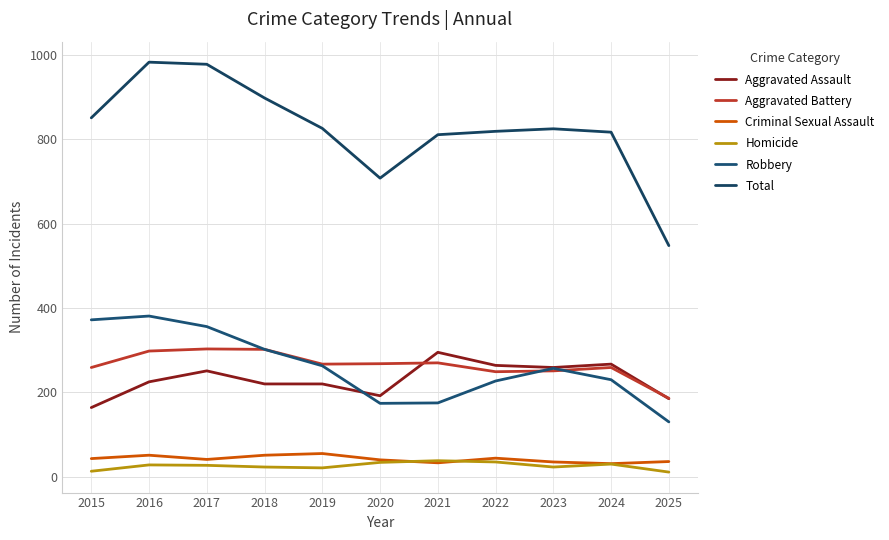

What is the minimum value for Criminal Sexual Assault?

31